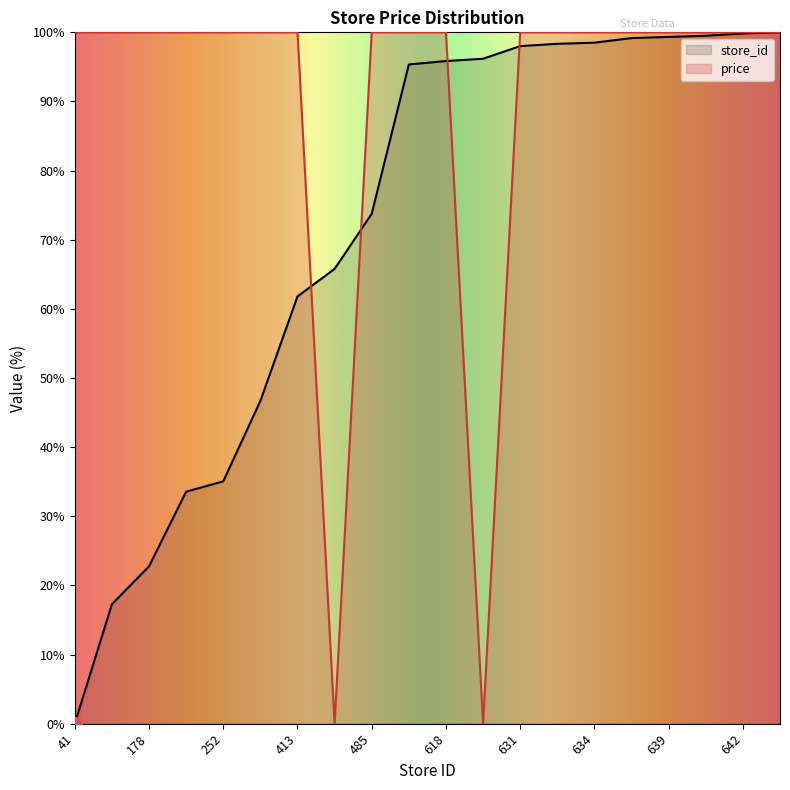

Rank the series by their average value, from highest to lowest.

price, store_id